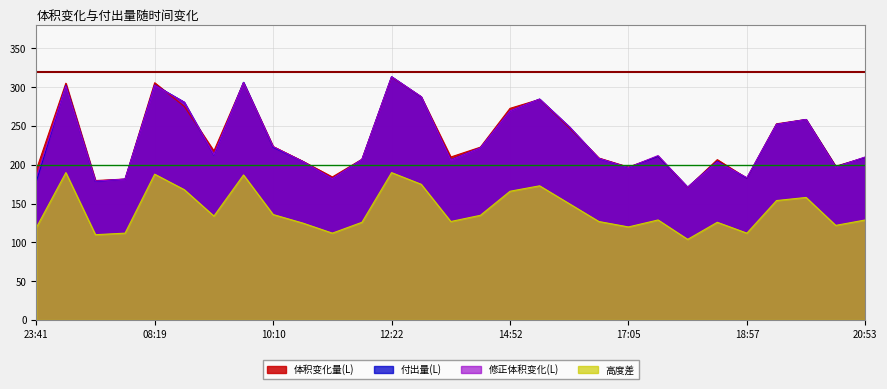

How many interior local peaks does the 付出量(L) series have?

8